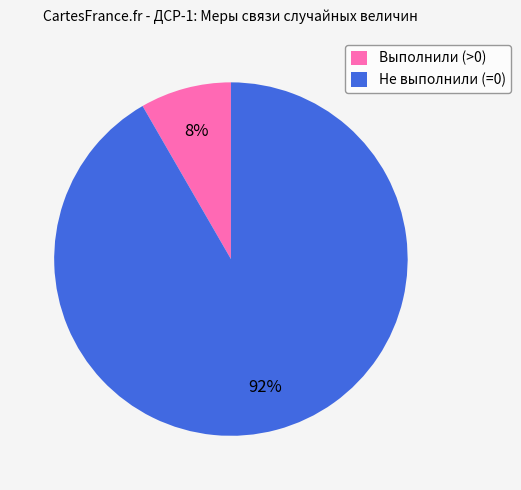

Count the number of slices in the pie.

2